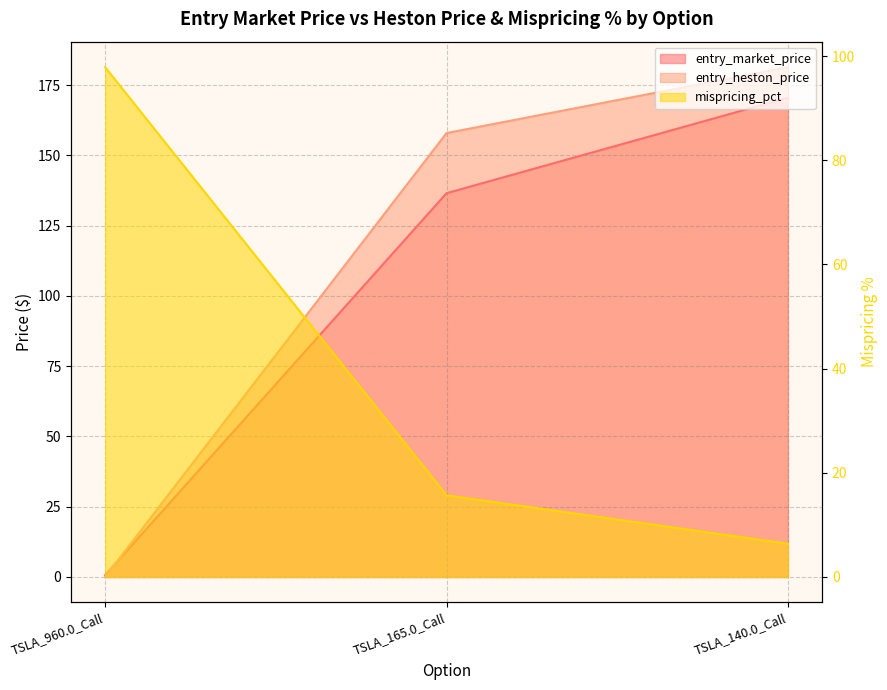

What is the total value across all series at TSLA_165.0_Call?

310.2